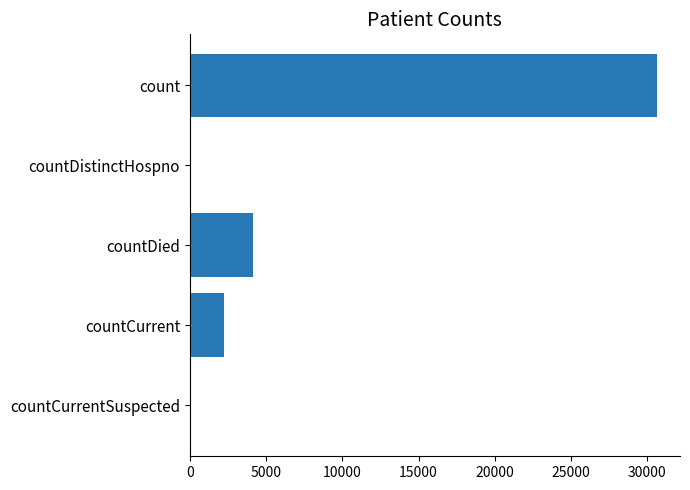

What is the average value?

7394